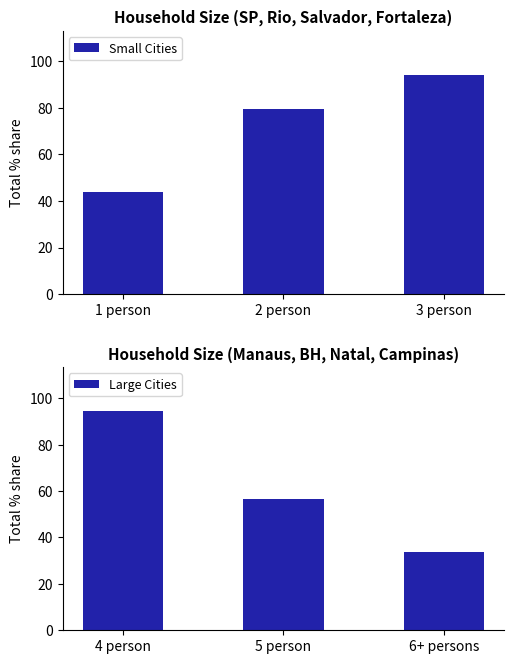

What is the average value of the Small Cities series?

72.5